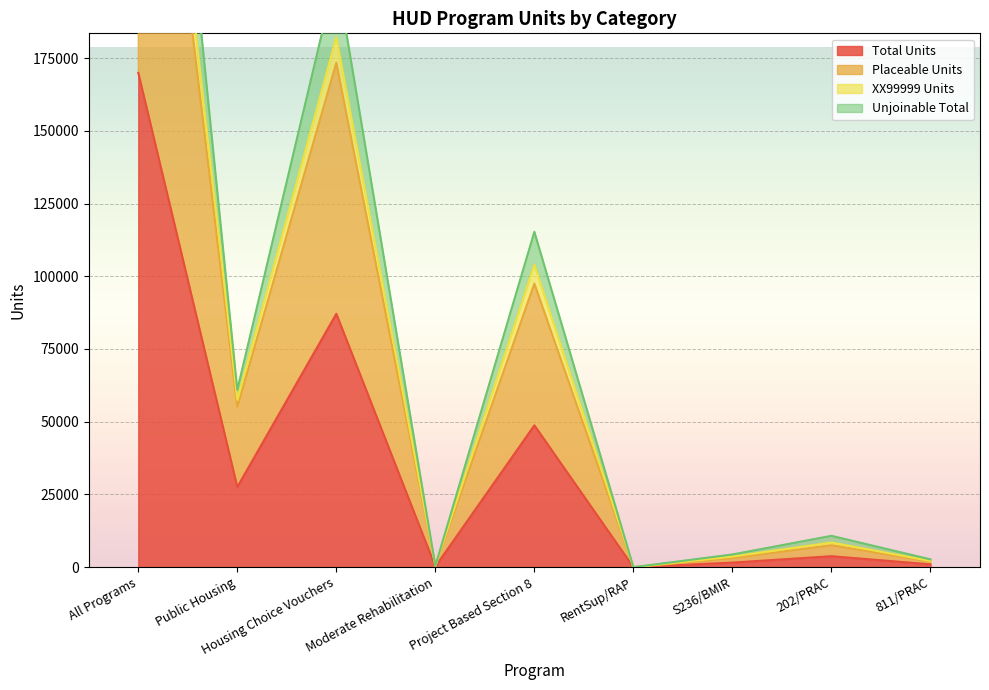

Which has a higher value, S236/BMIR or 811/PRAC?

S236/BMIR